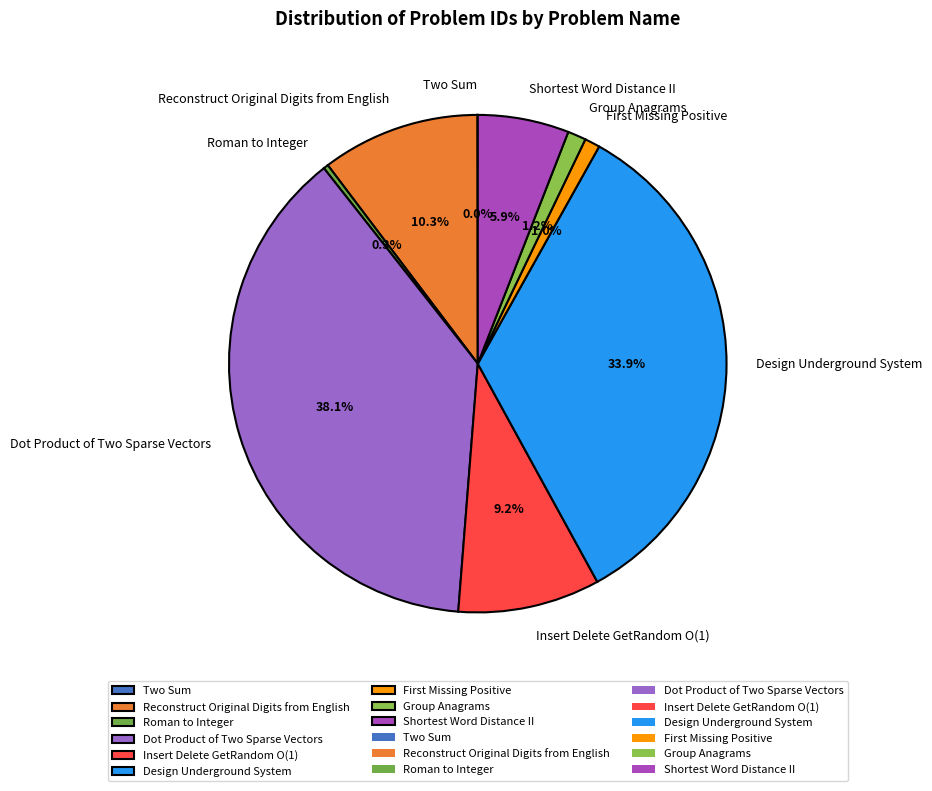

What percentage is the Insert Delete GetRandom O(1) slice, to the nearest percent?

9%